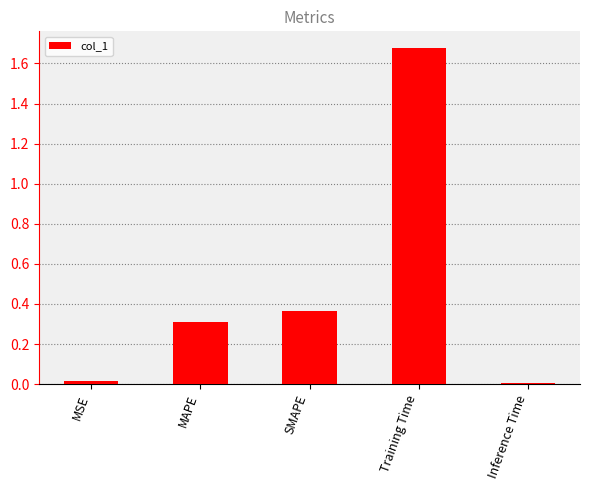

Between MSE and SMAPE, which is larger?

SMAPE